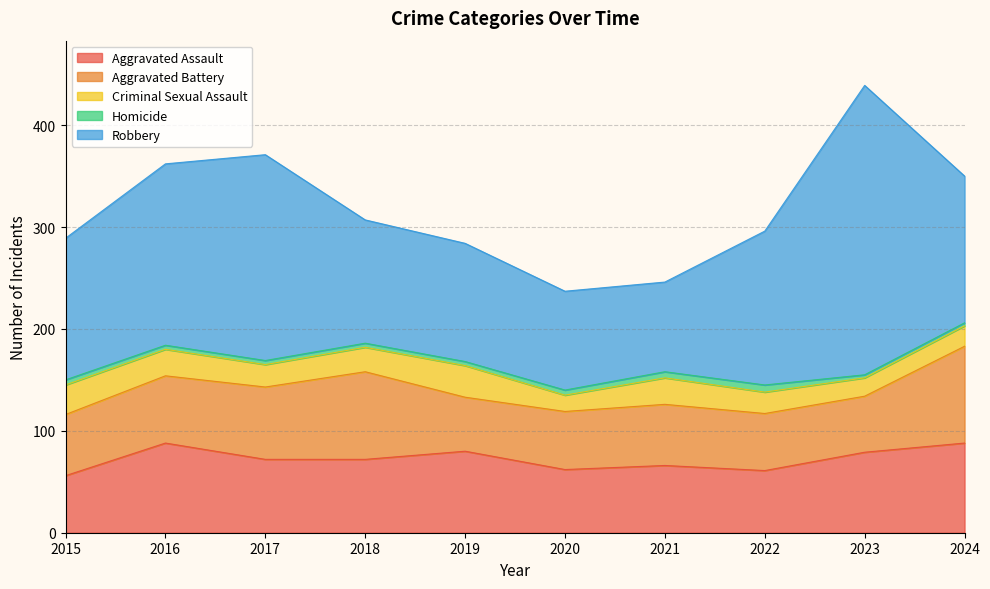

What is the difference between the maximum and minimum values in the Criminal Sexual Assault series?

15